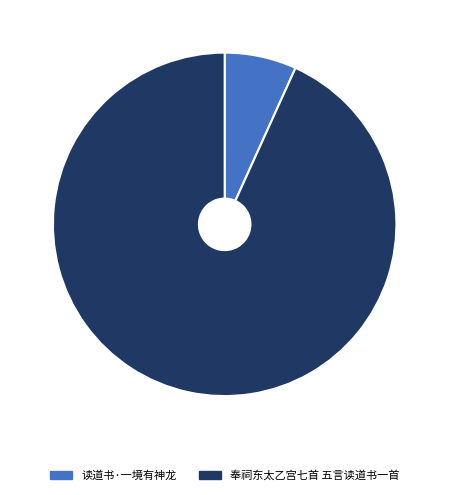

The 奉祠东太乙宫七首 五言读道书一首 slice represents 93% of the pie. True or false?

True